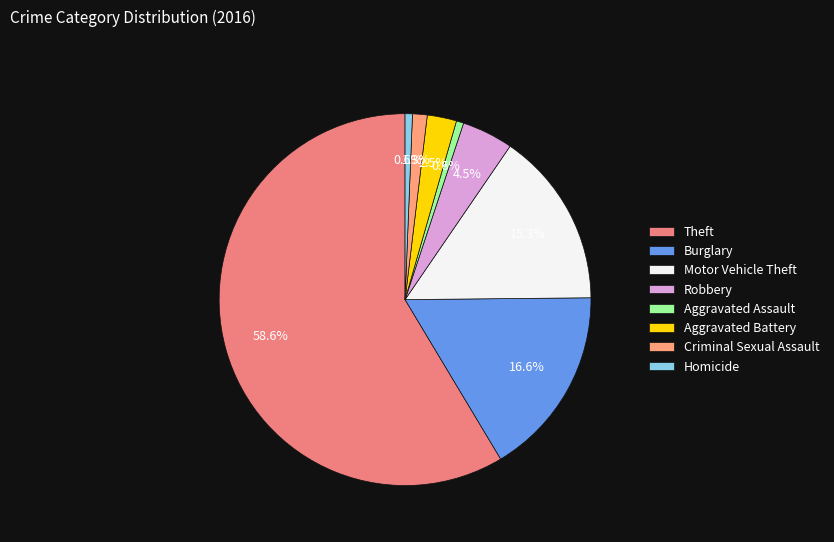

To the nearest percent, what is the difference between the largest and smallest slice percentages?

58%